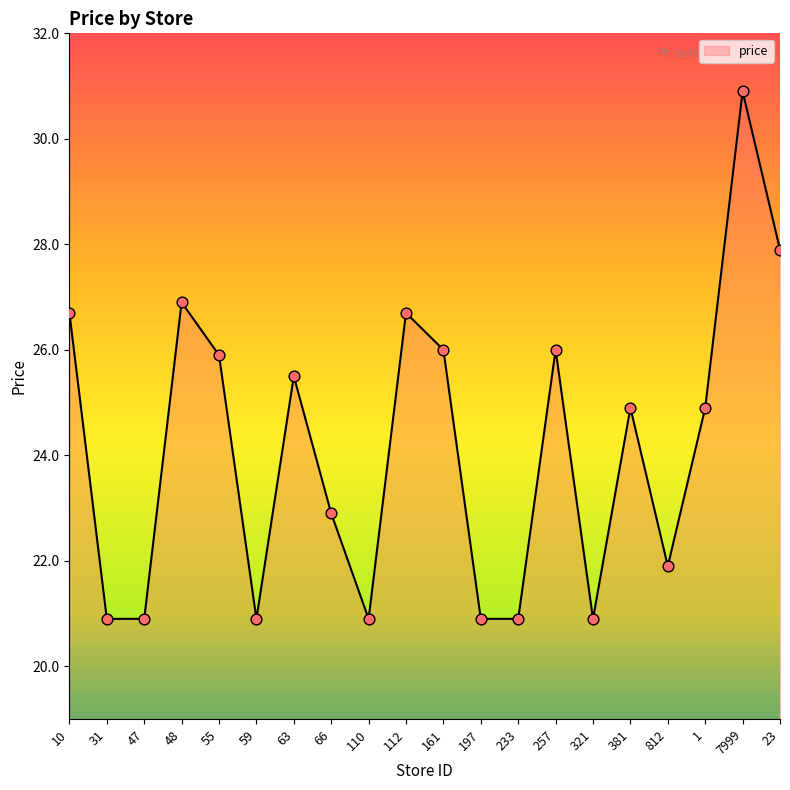

What is the change in value from 257 to 1?

-1.1